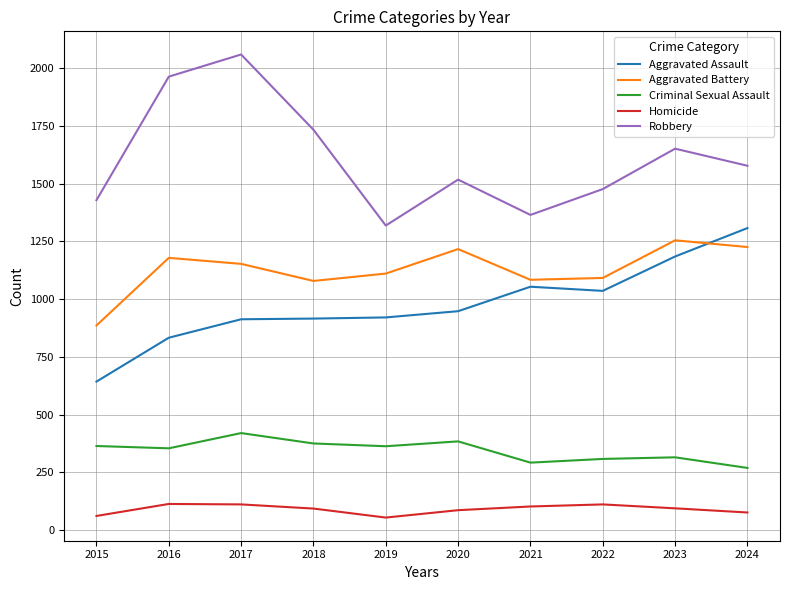

What is the total value across all series at 2020?

4153